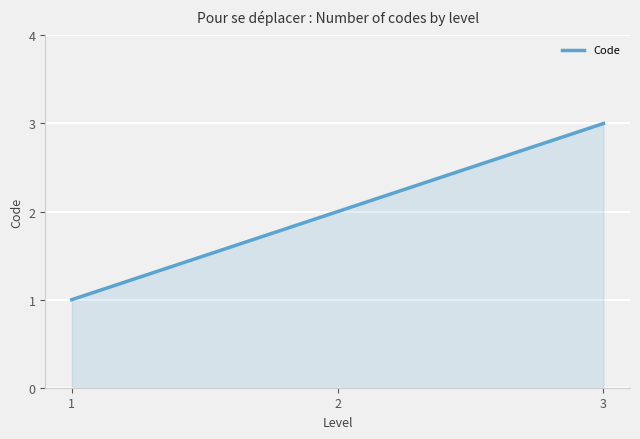

How many distinct data groups are displayed?

1